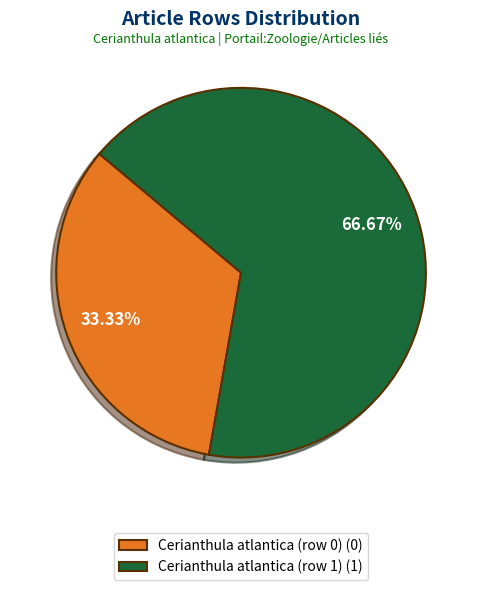

The Cerianthula atlantica (row 0) slice represents 6% of the pie. True or false?

False